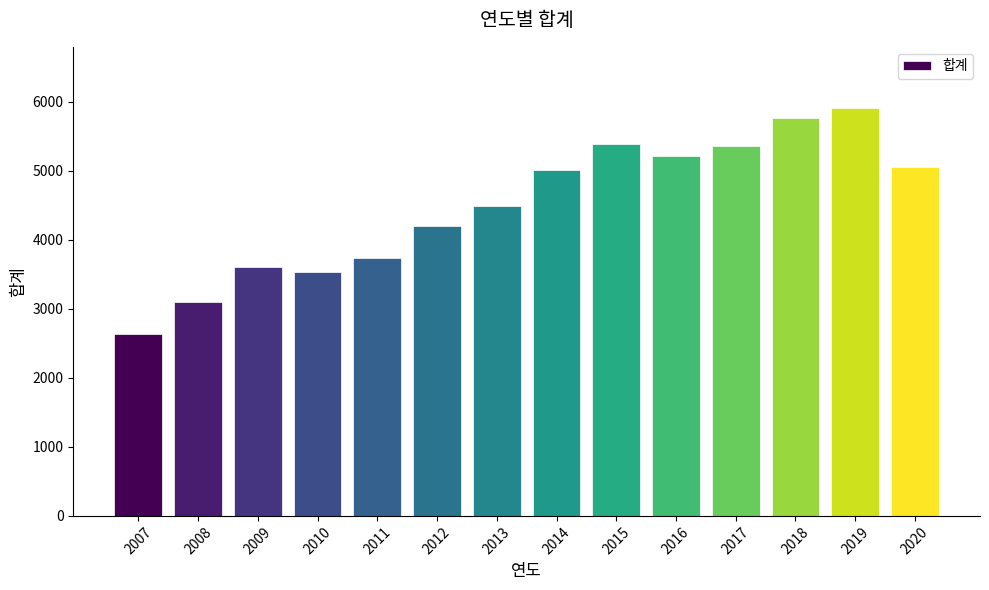

What is the ratio of the value at 2012 to the value at 2011?

1.1